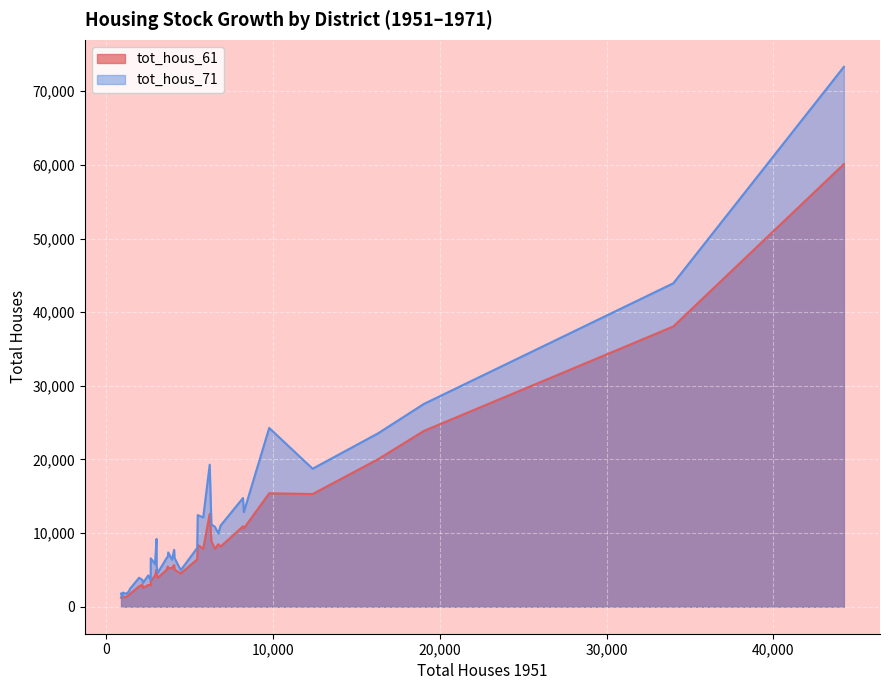

Rank the series by their average value, from lowest to highest.

tot_hous_61, tot_hous_71